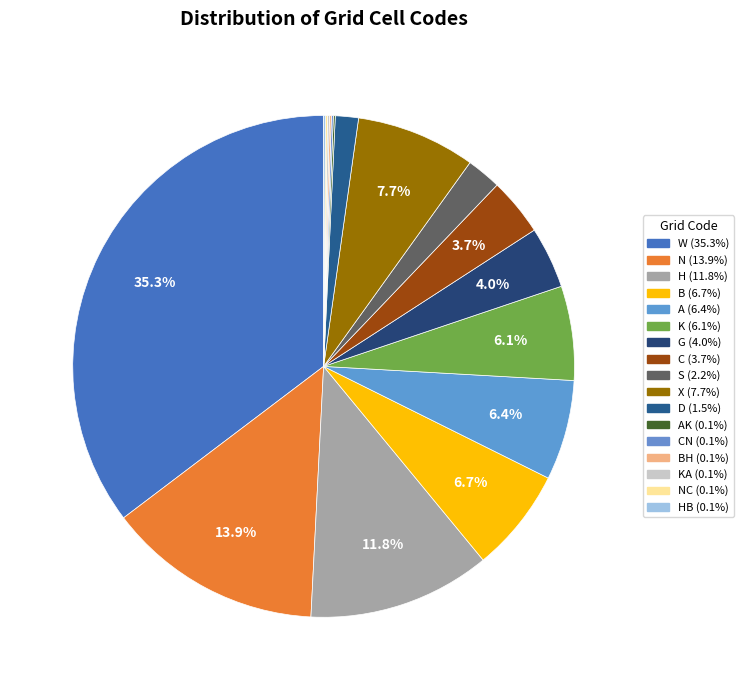

Rank the categories by value from highest to lowest.

W, N, H, X, B, A, K, G, C, S, D, AK, CN, BH, KA, NC, HB